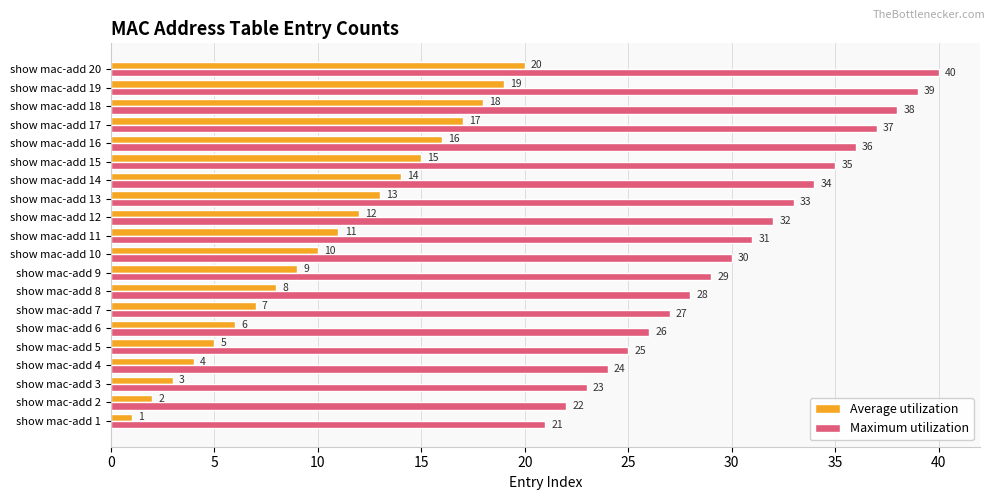

List the series in order of their overall mean, lowest first.

Average utilization, Maximum utilization